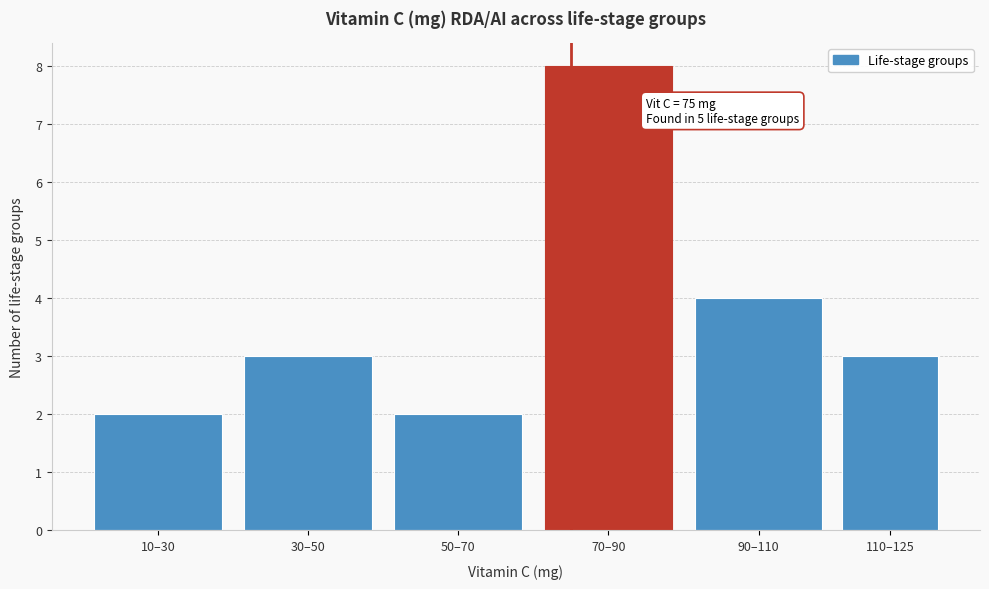

Reading left to right, extract all data points from this chart.

10–30=2	30–50=3	50–70=2	70–90=8	90–110=4	110–125=3